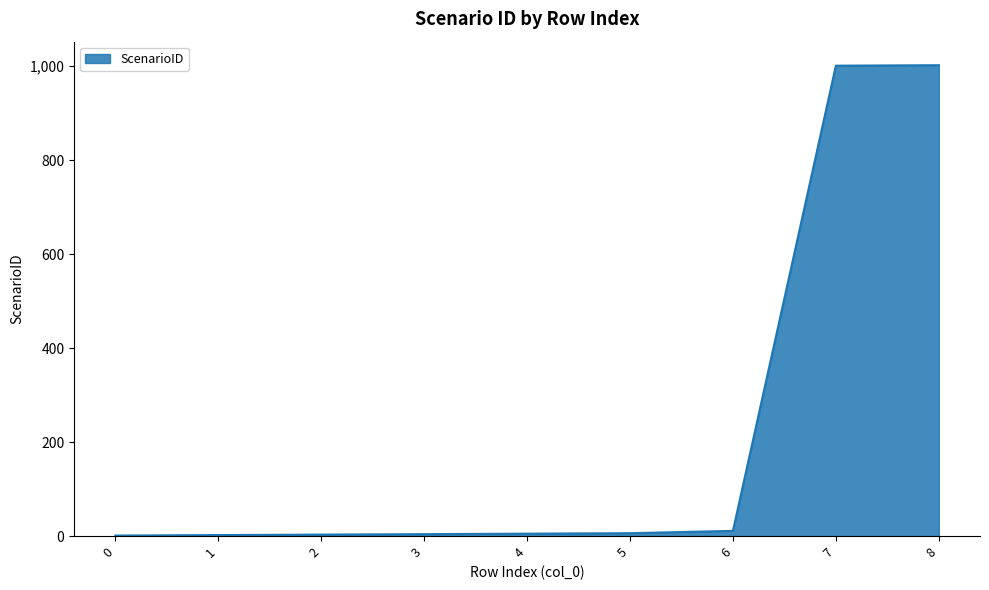

What is the difference between the maximum and minimum values?

1001